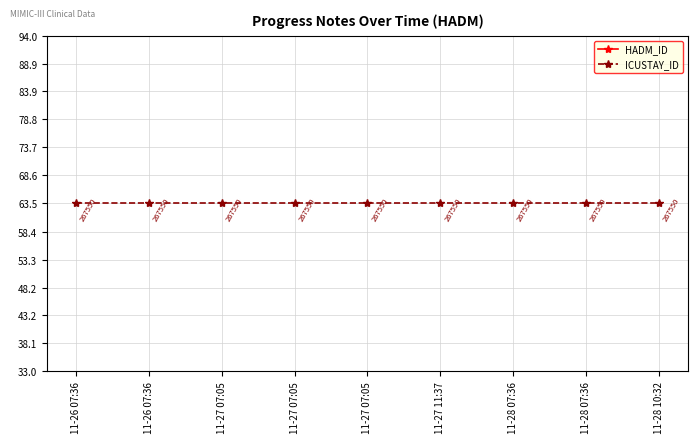

How many categories are shown in the chart?

9